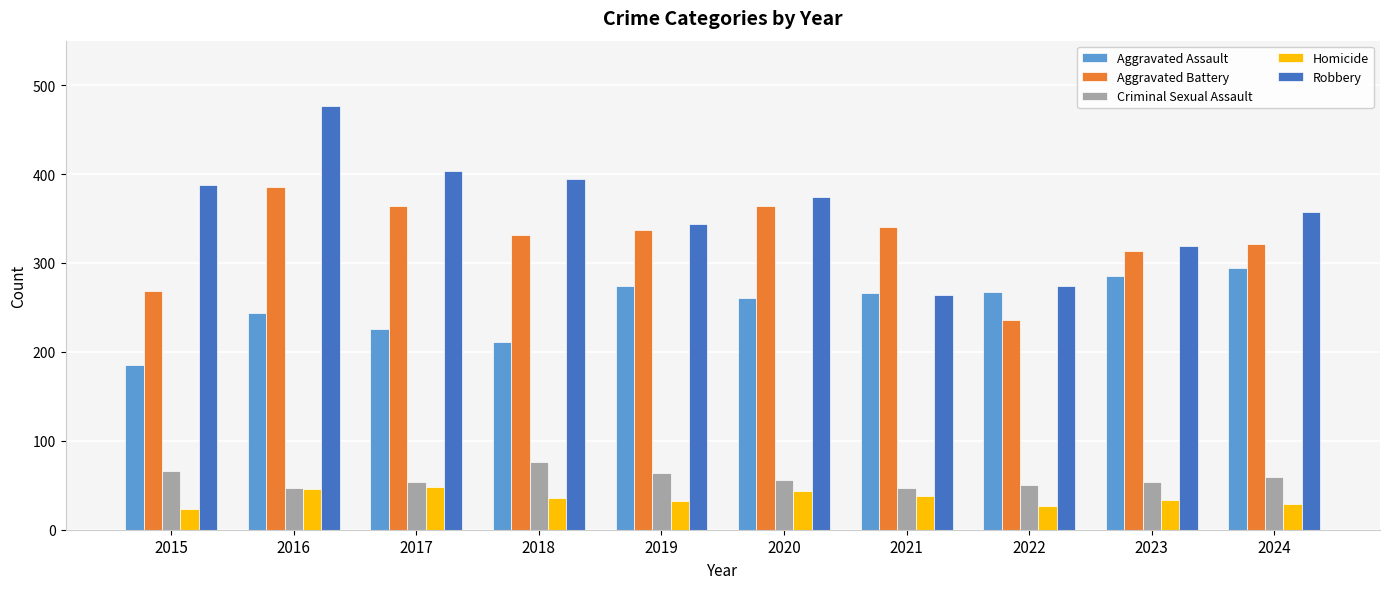

What is the total value across all series at 2020?

1098